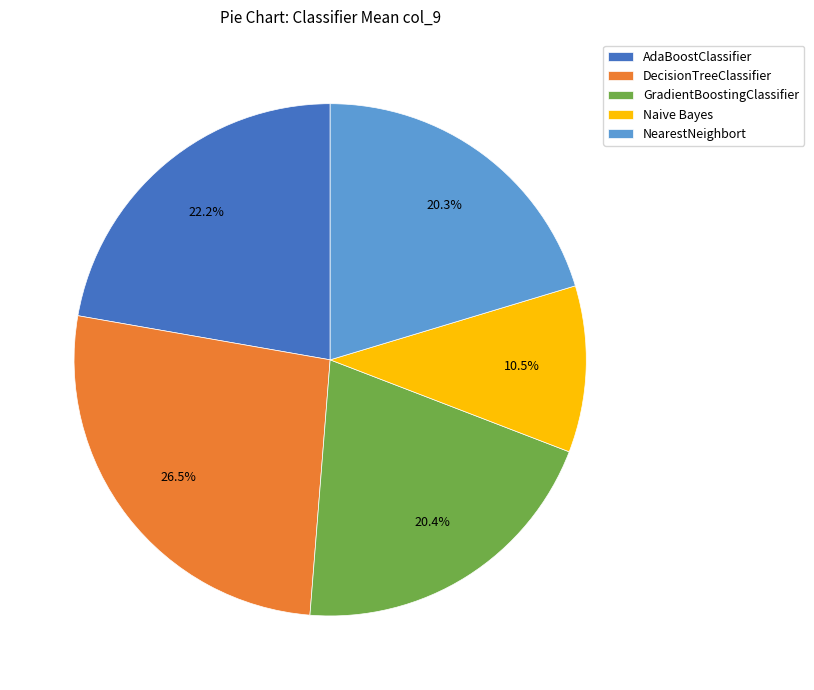

Is there any slice that represents more than half of the pie?

No